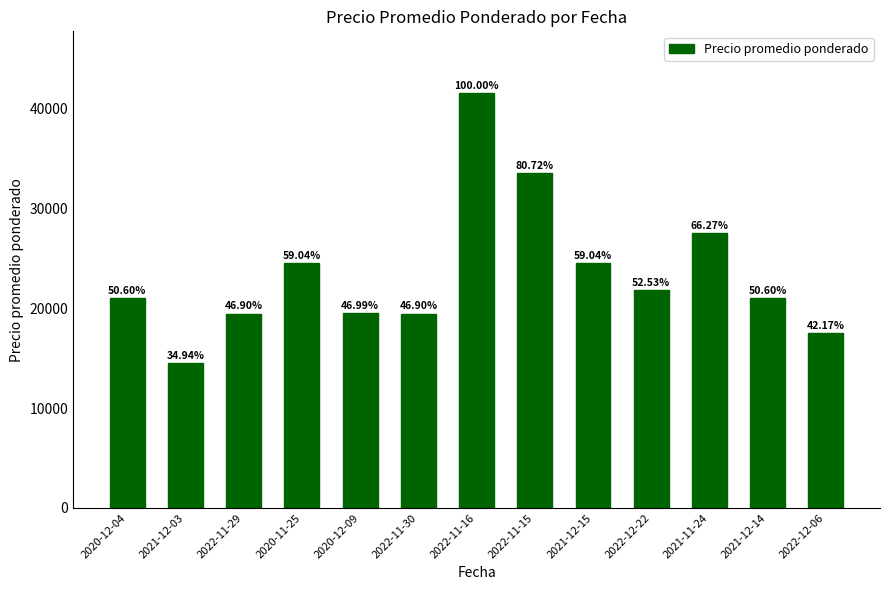

Where is the data nearest to the value 28000?

2021-11-24